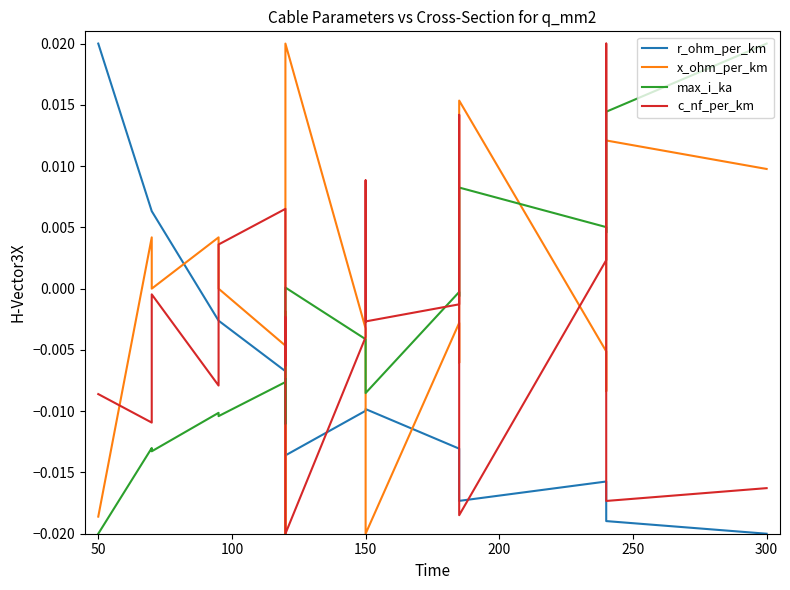

Is this an area chart (filled region under the line)?

No